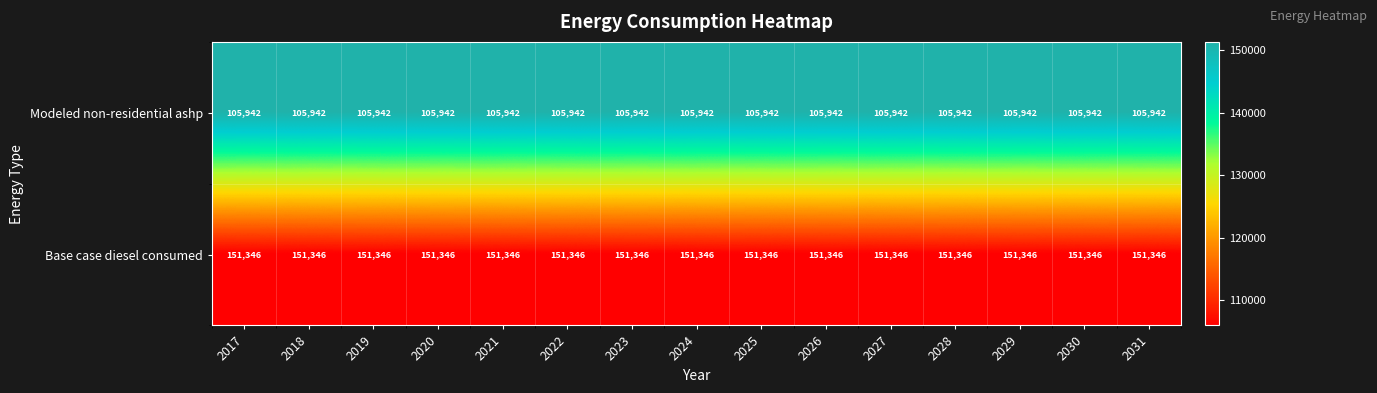

How many distinct data groups are displayed?

2